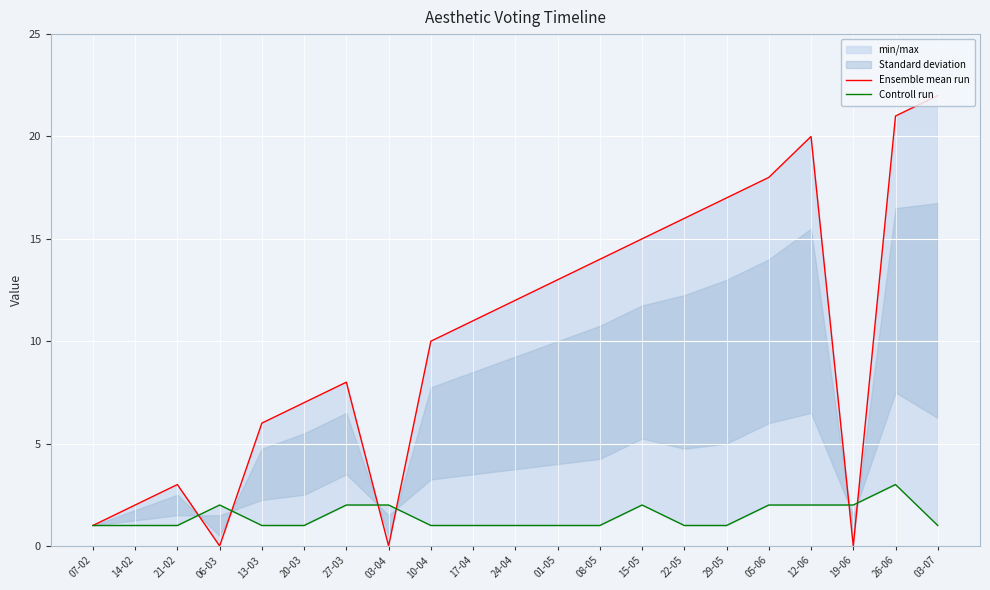

Rank the series at 13-03 from highest to lowest value.

Ensemble mean run, Controll run